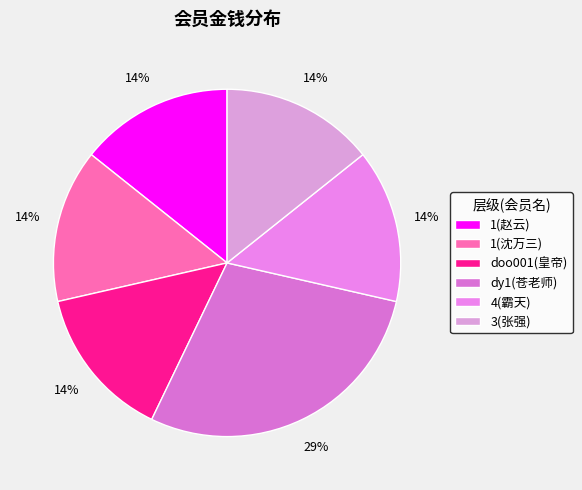

Is there a majority slice in this chart?

No